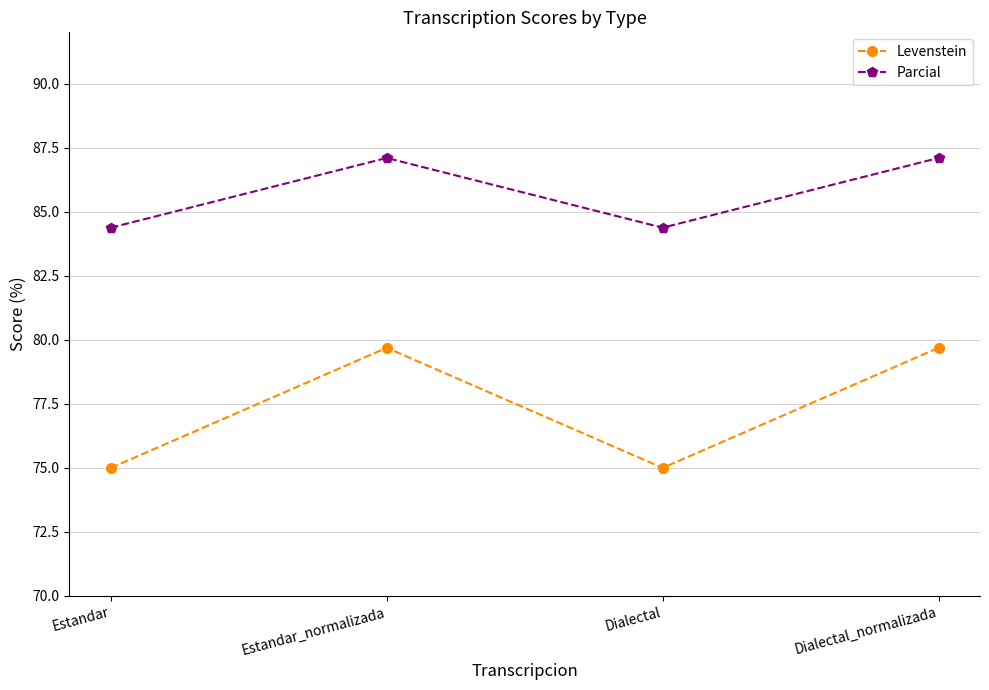

At Estandar, list the series in order from largest to smallest.

Parcial, Levenstein